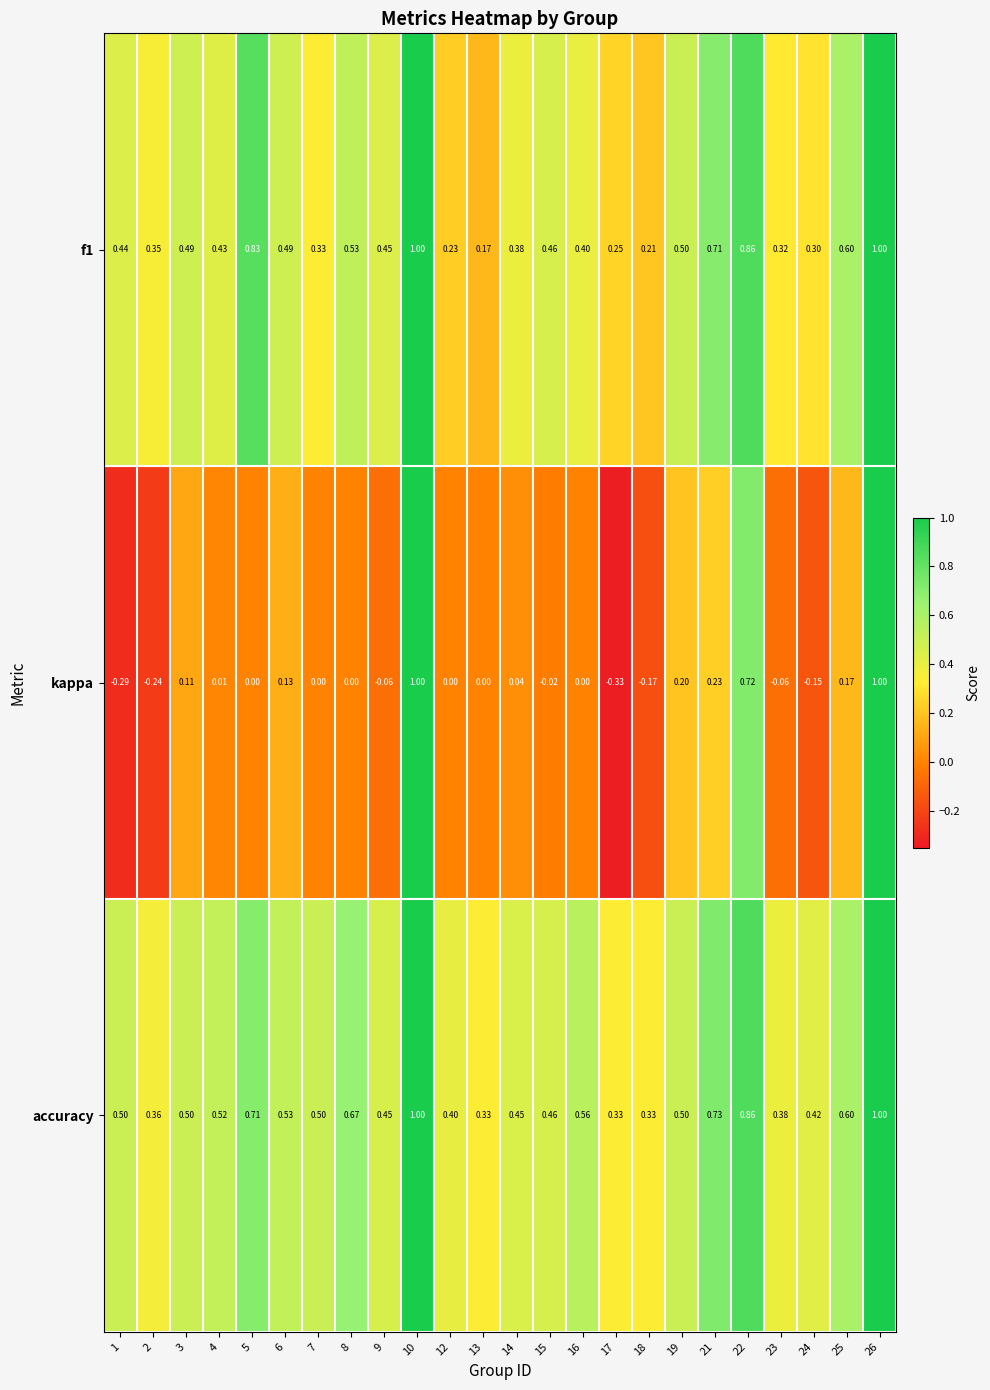

Which series changed the most between 13 and 24?

kappa